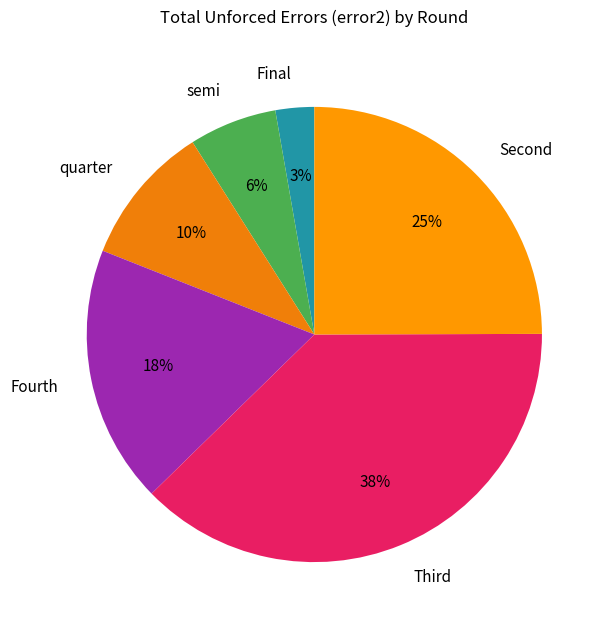

How many slices are in this pie chart?

6